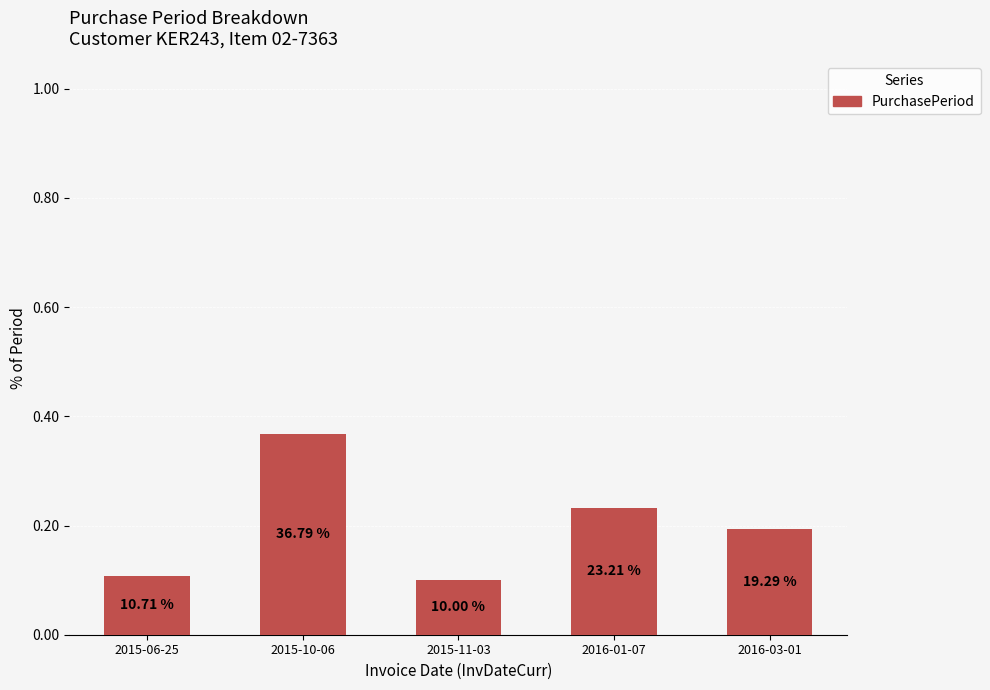

What is the label of the 4th bar from the right?

2015-10-06